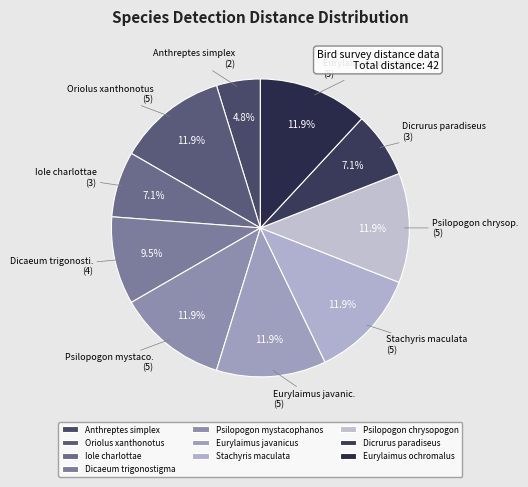

To the nearest percent, what is the combined percentage of Stachyris maculata and Iole charlottae?

19%